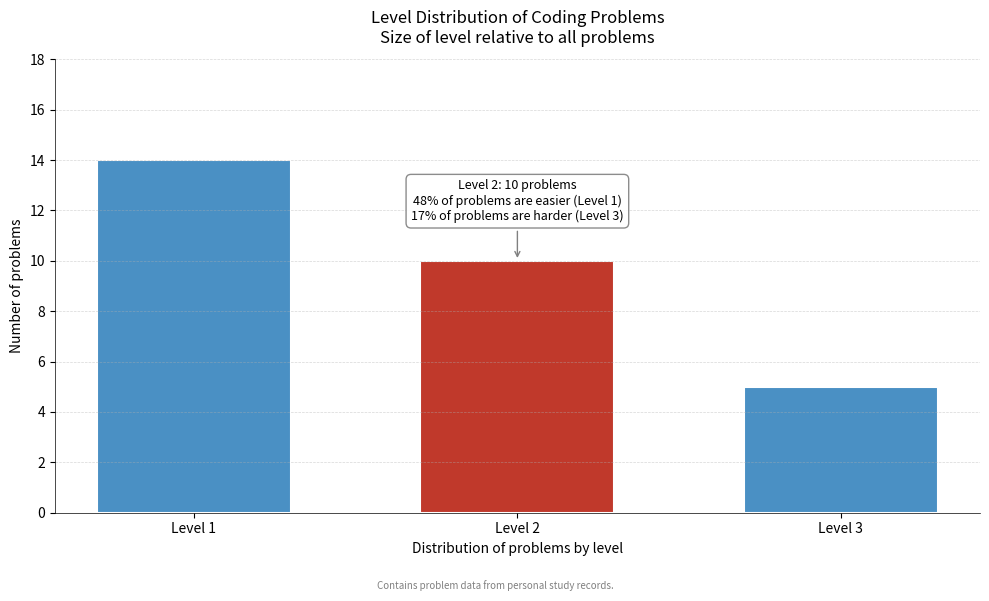

Reading left to right, what are all the values shown in this chart?

14	10	5